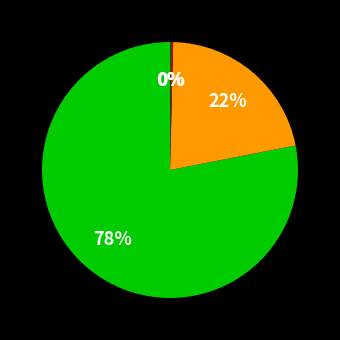

To the nearest percent, what is the average slice percentage?

25%